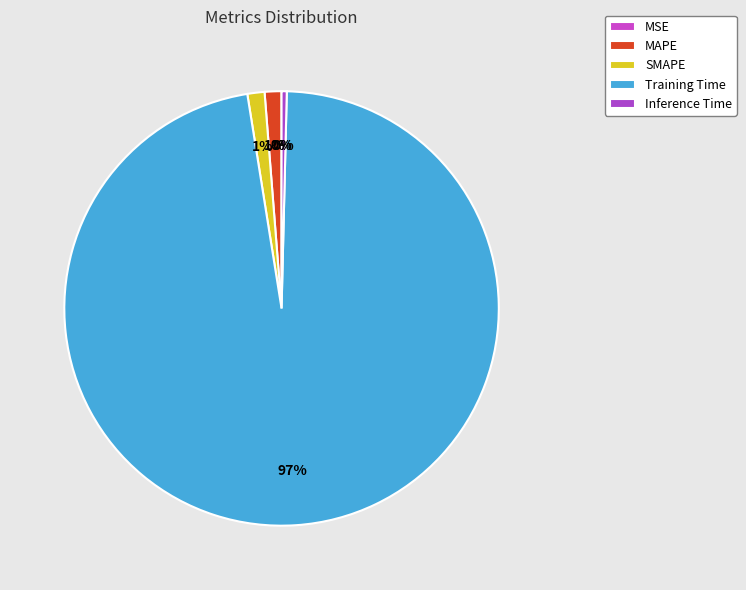

How many slices are in this pie chart?

5